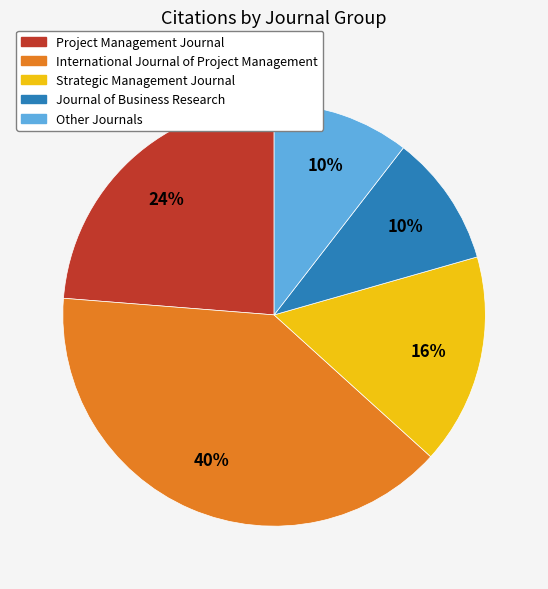

Between Journal of Business Research and Strategic Management Journal, which is larger?

Strategic Management Journal